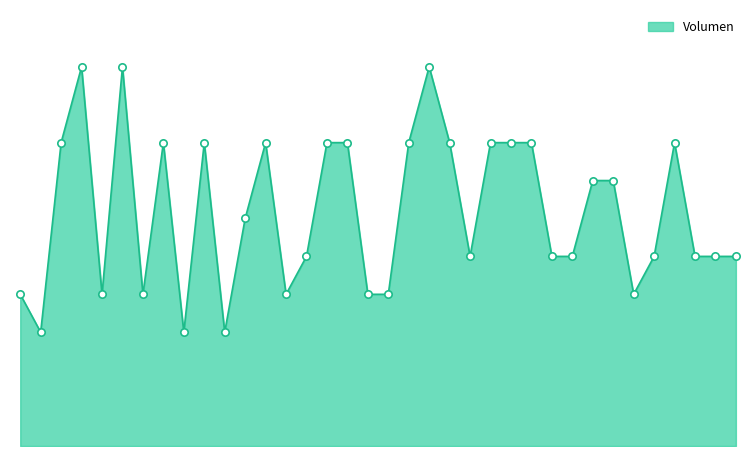

Is this an area chart (filled region under the line)?

Yes